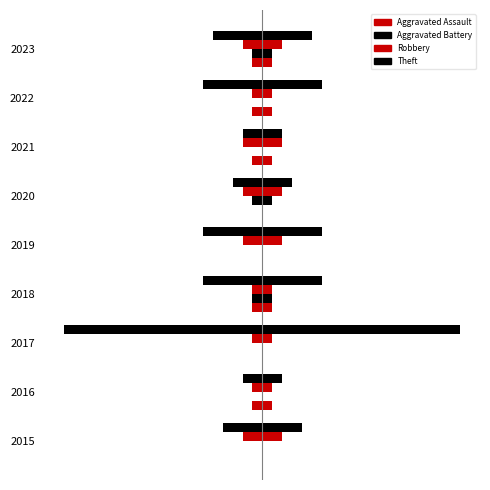

Rank the series at 2022 from highest to lowest value.

Aggravated Battery, Aggravated Assault, Robbery, Theft